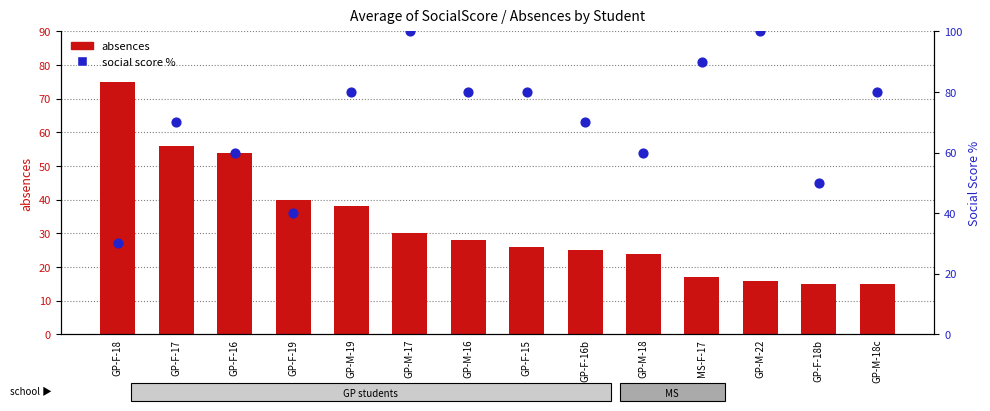

Is the value of absences at GP-M-19 greater than the value of SocialScore (percentile proxy) at GP-M-18c?

No